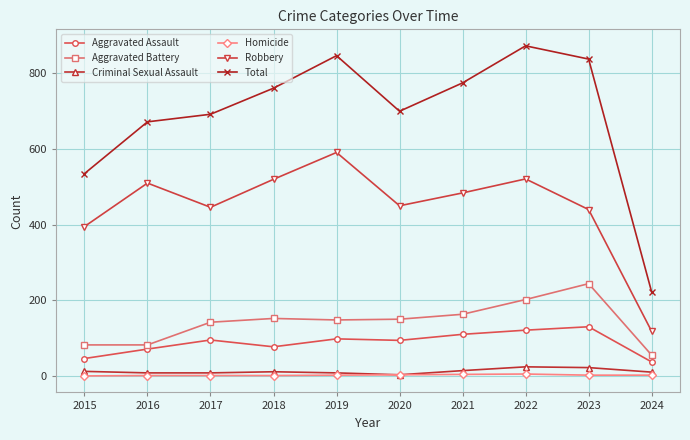

True or false: Aggravated Assault and Aggravated Battery intersect in this chart.

False